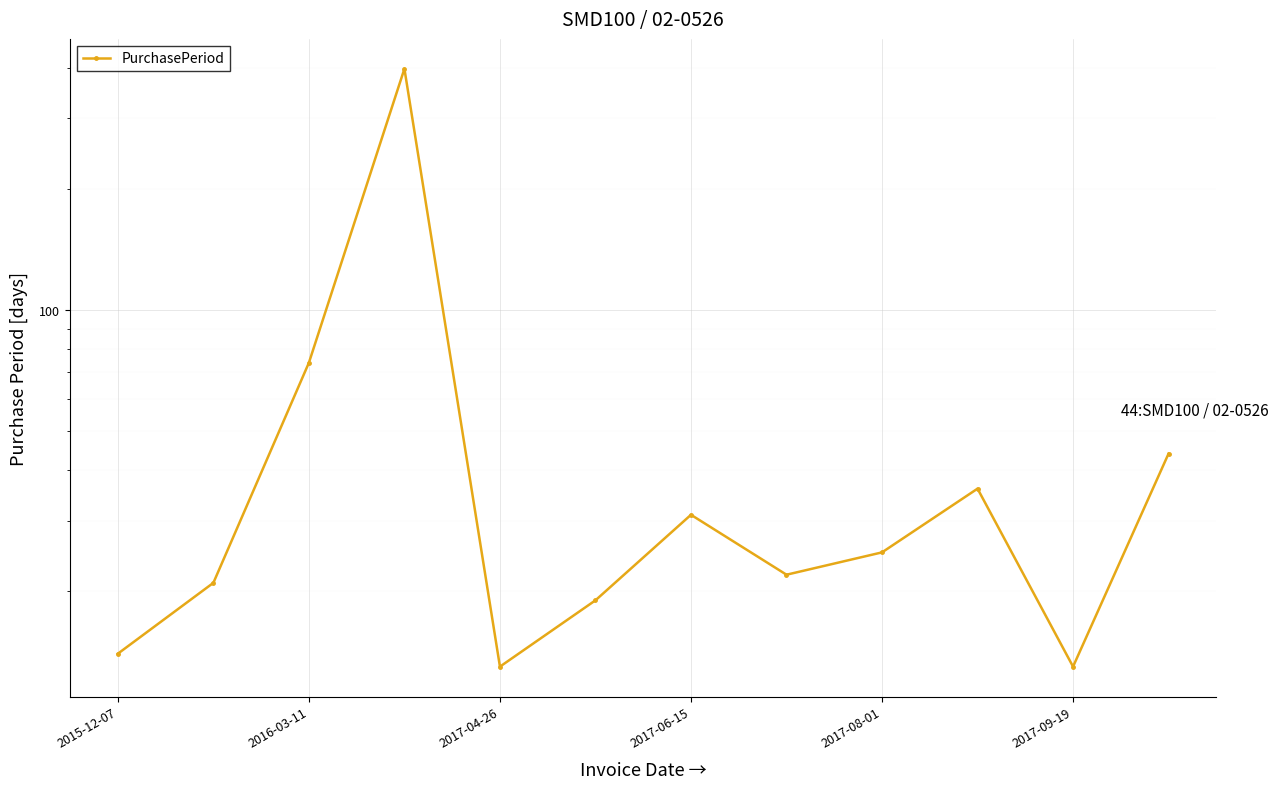

What is the average value?

59